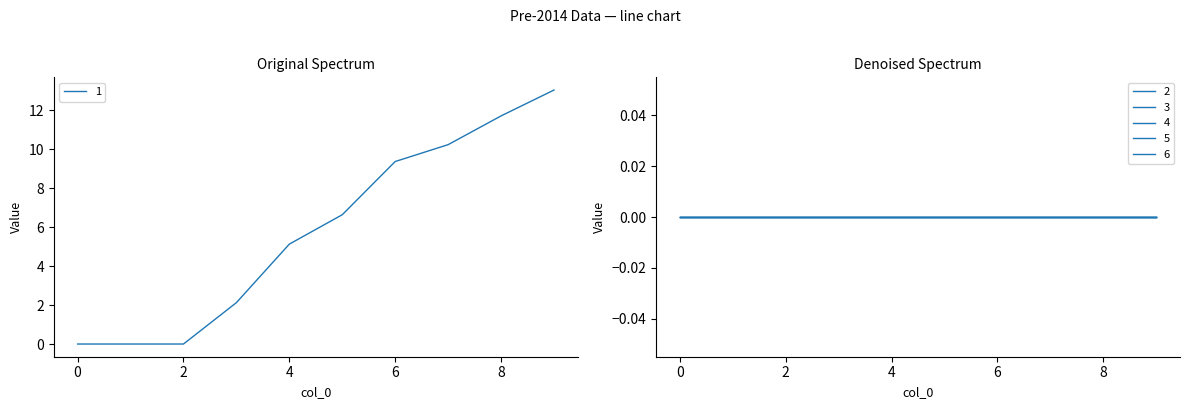

Between 5 and 1, which is larger?

5